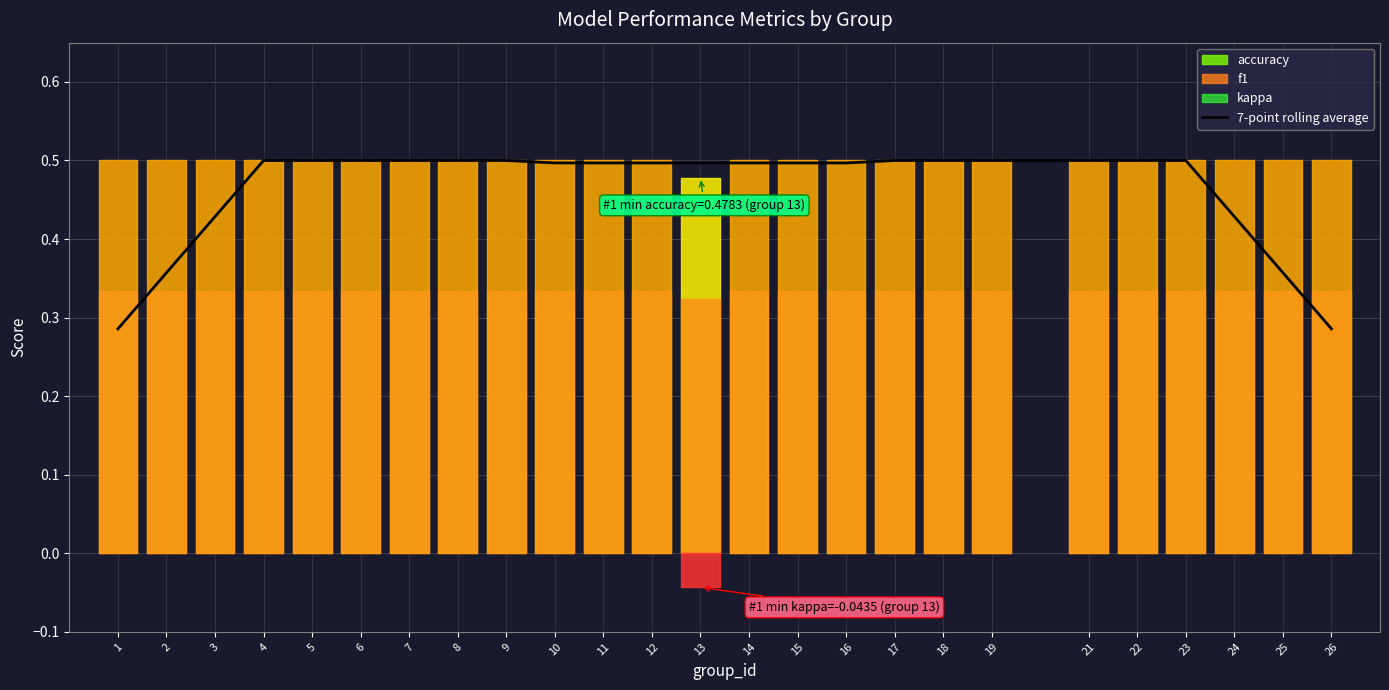

Reading right to left, transcribe all the data shown in this chart.

0.3	0.4	0.4	0.5	0.5	0.5	0.5	0.5	0.5	0.5	0.5	0.5	0.5	0.5	0.5	0.5	0.5	0.5	0.5	0.5	0.5	0.5	0.4	0.4	0.3